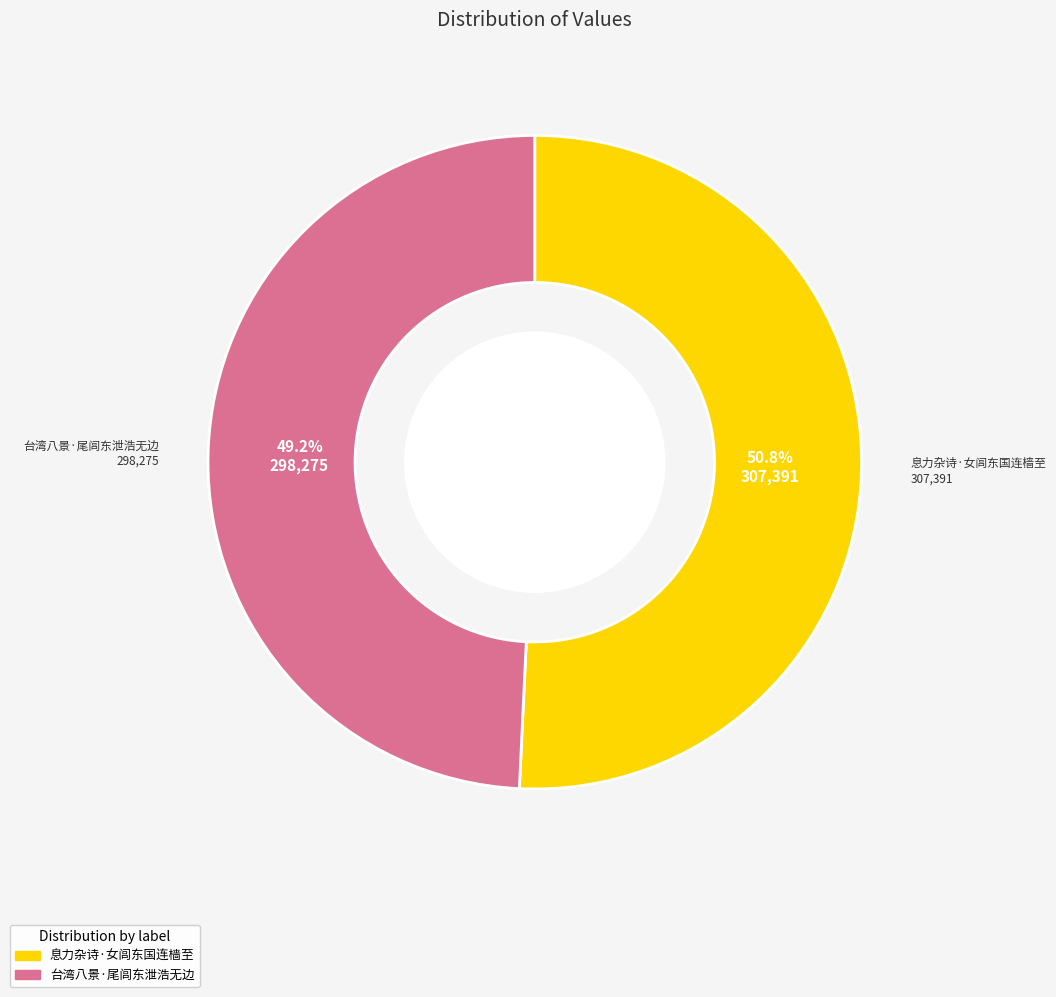

How many segments does this pie chart have?

2